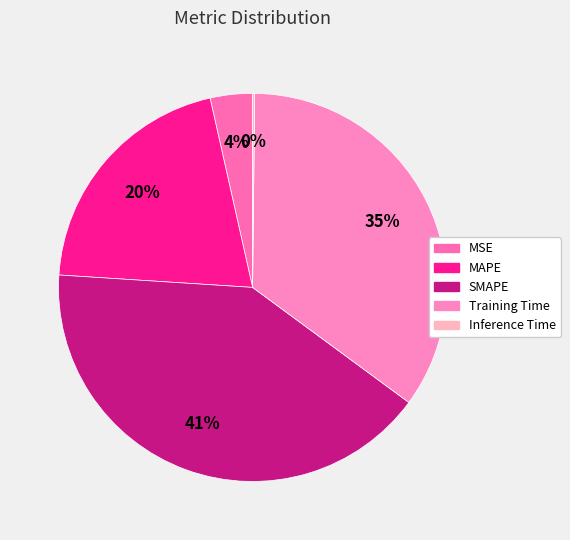

Which slice is the largest?

SMAPE